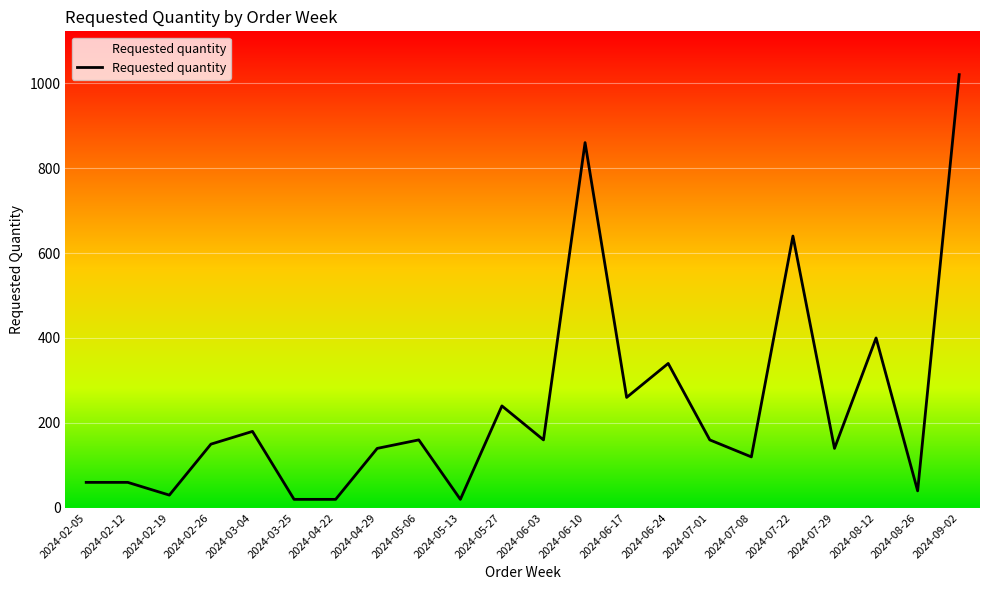

The chart shows a value of 340 at 2024-06-24. True or false?

True